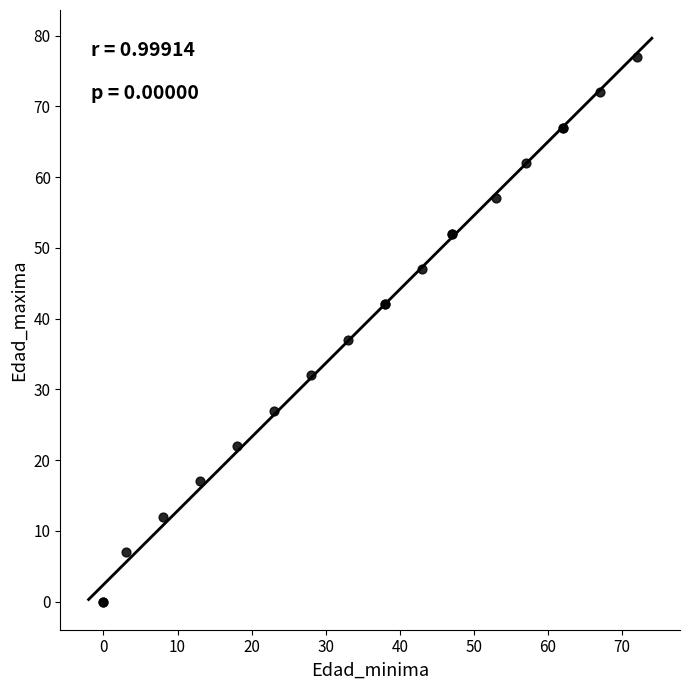

What Y value in the scatter plot is closest to 38?

37